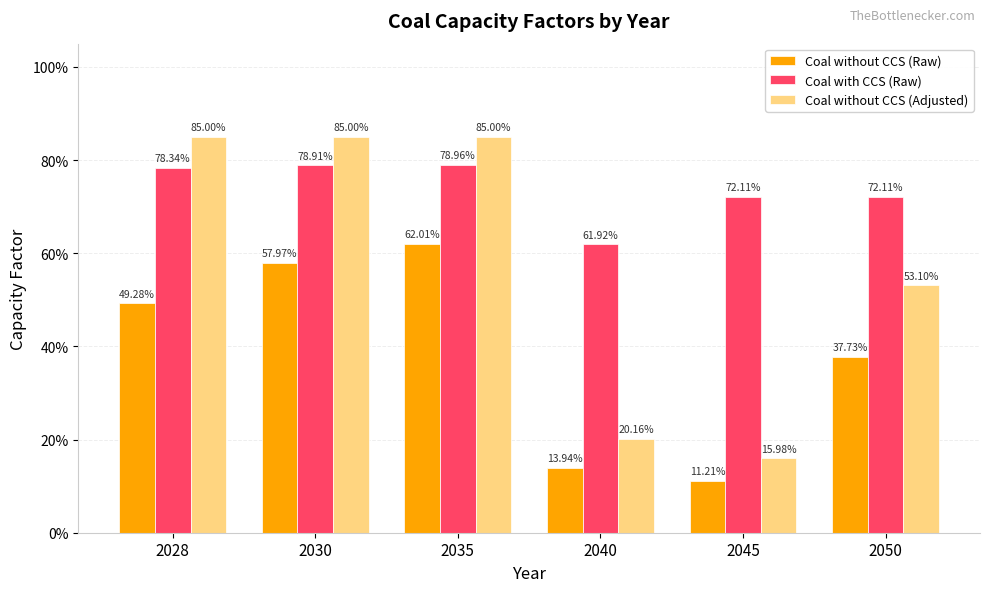

Rank the categories by Coal with CCS (Raw) value from lowest to highest.

2040, 2045, 2050, 2028, 2030, 2035